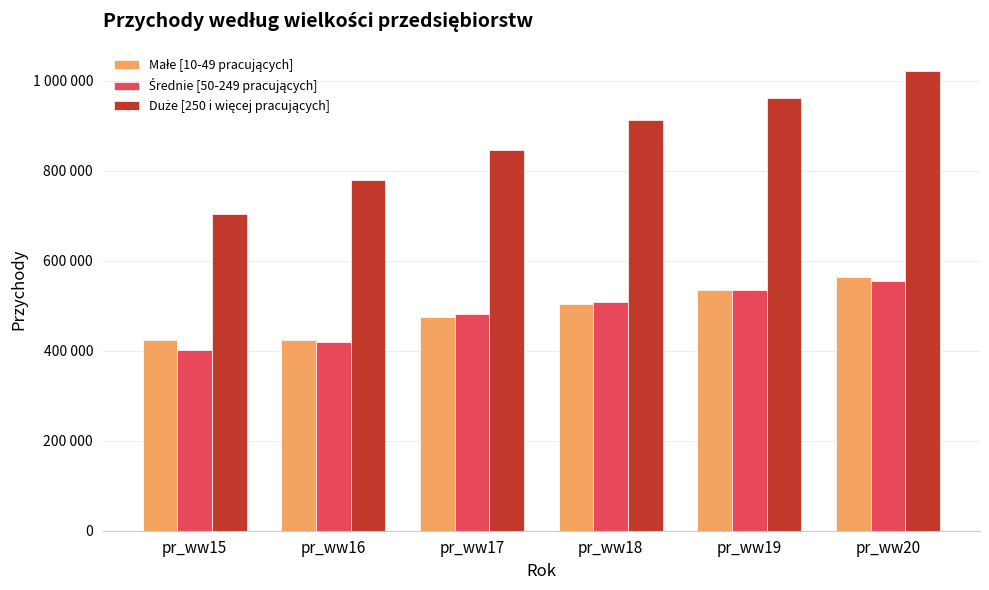

Which category has the highest value across all series?

pr_ww20